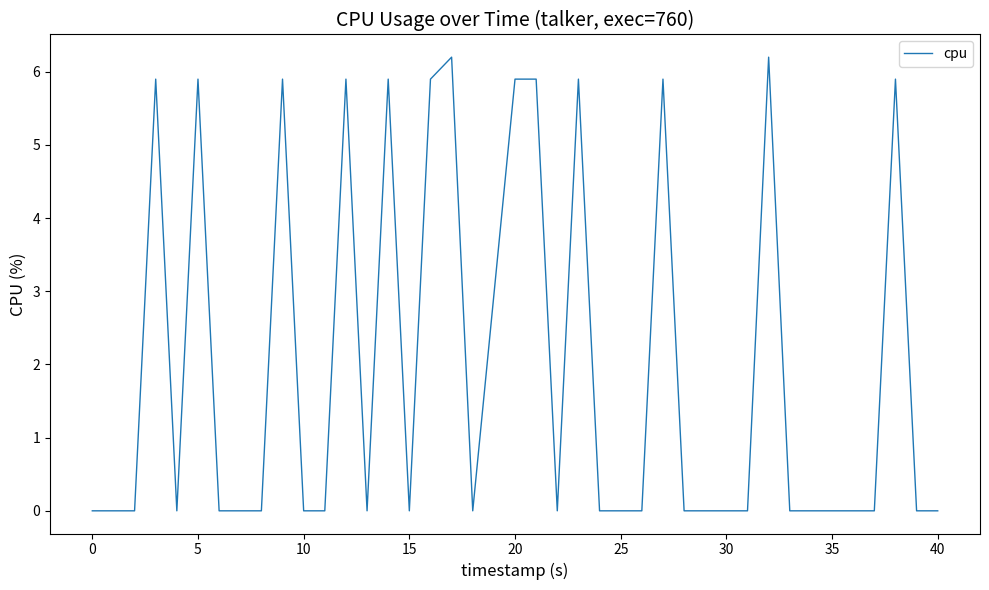

Reading left to right, what are all the values shown in this chart?

0.0	0.0	0.0	5.9	0.0	5.9	0.0	0.0	0.0	5.9	0.0	0.0	5.9	0.0	5.9	0.0	5.9	6.2	0.0	5.9	5.9	0.0	5.9	0.0	0.0	0.0	5.9	0.0	0.0	0.0	0.0	6.2	0.0	0.0	0.0	0.0	0.0	5.9	0.0	0.0